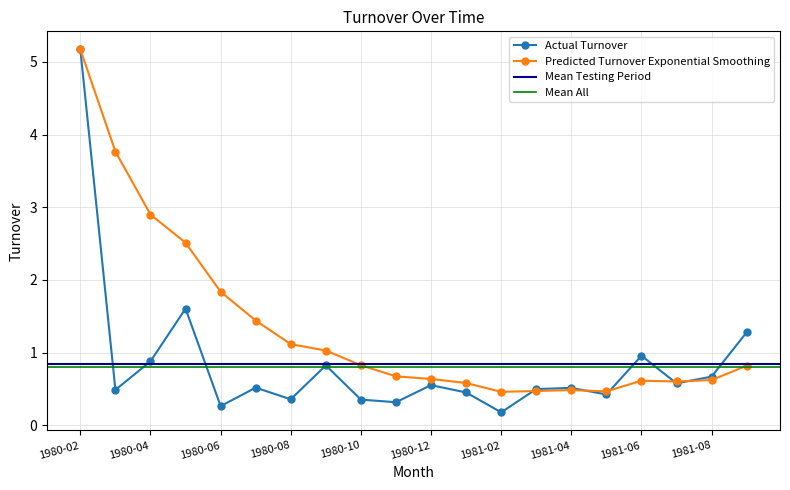

True or false: the data has more than 2 interior local peaks.

True